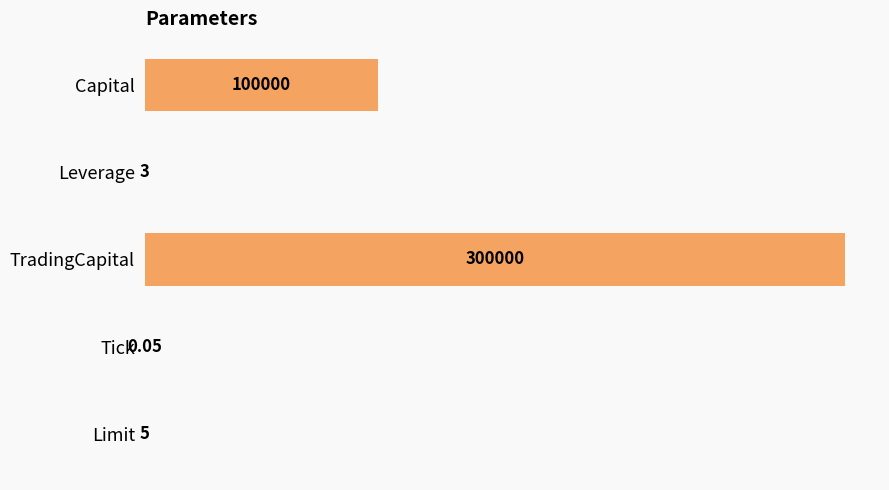

Between Limit and Capital, which is larger?

Capital